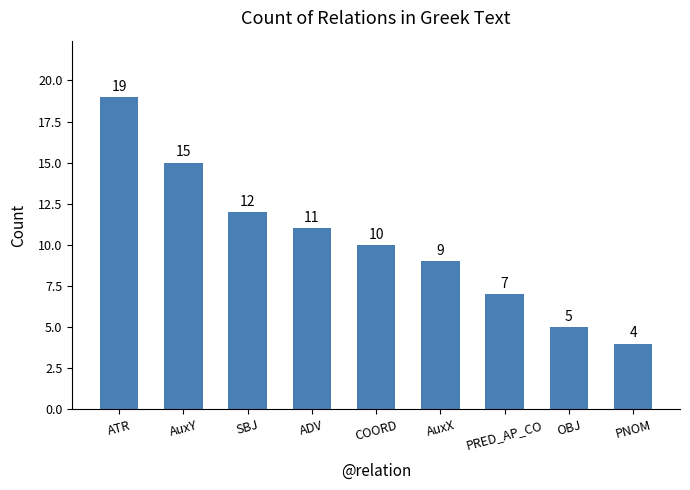

Are the bars horizontal?

No